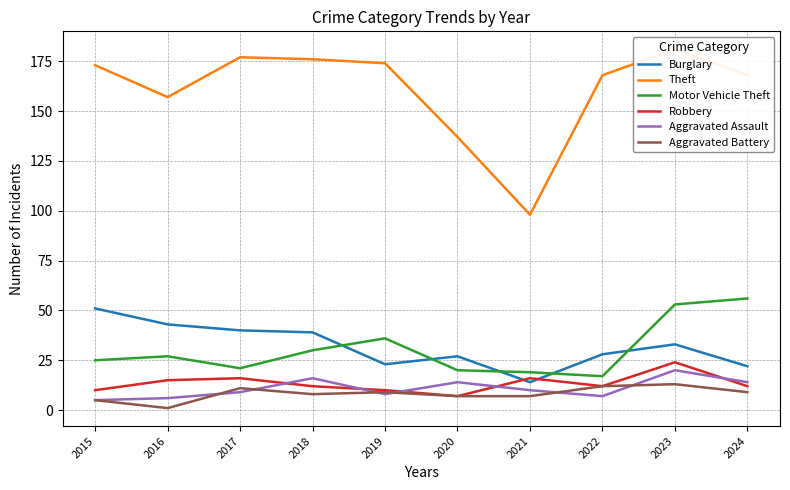

What is the average value of the Aggravated Assault series?

11